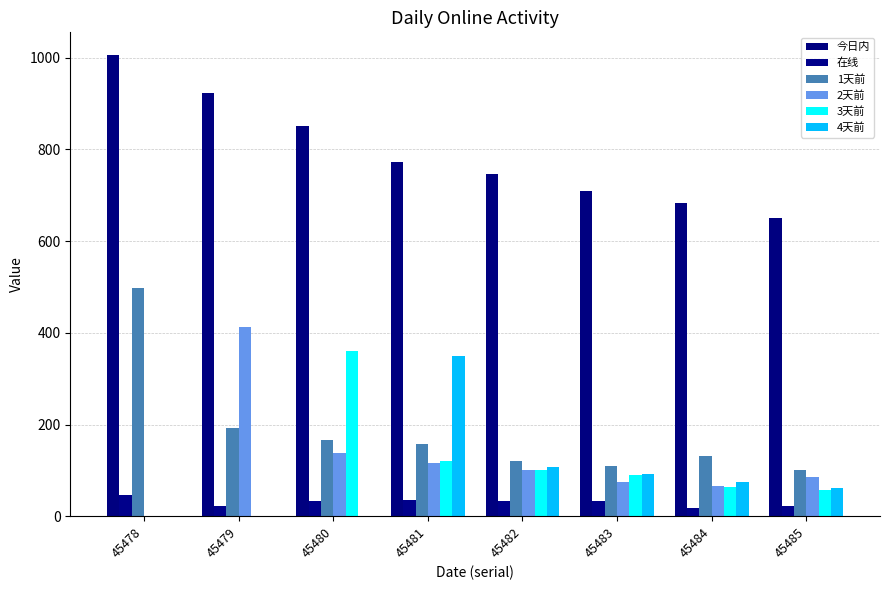

What is the sum of all 今日内 values?

6338.6